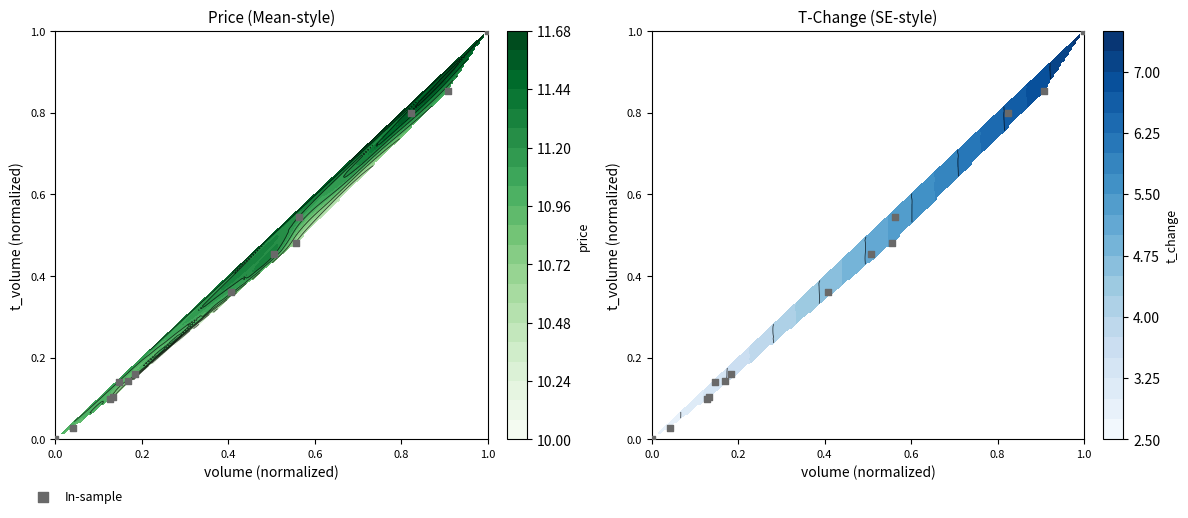

How many positive values are there?

13